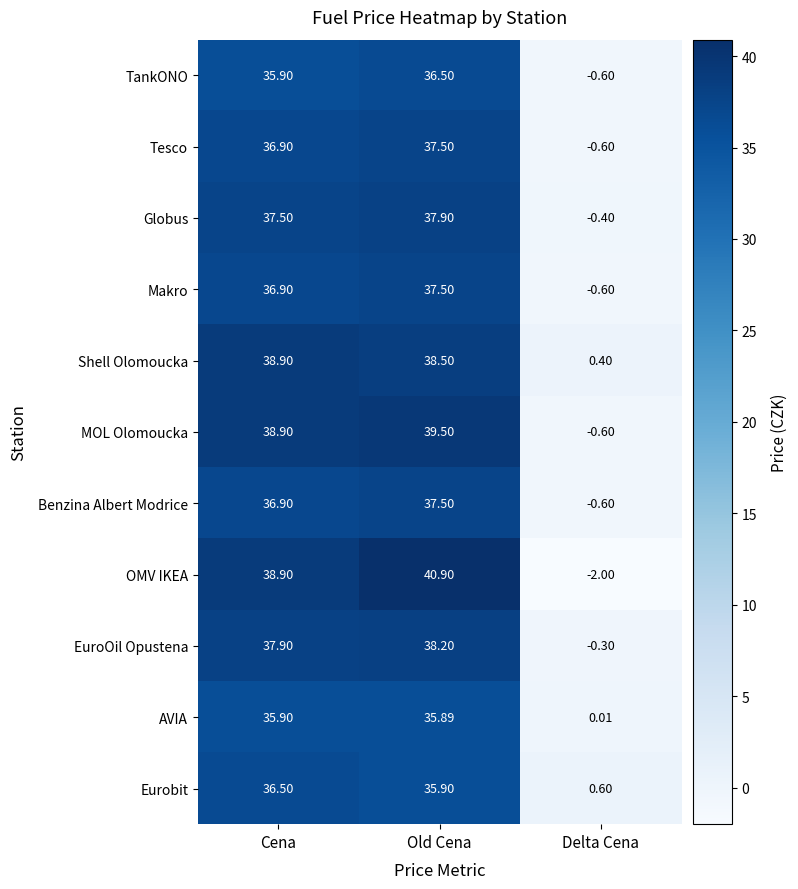

Which series has the widest spread of values?

OMV IKEA